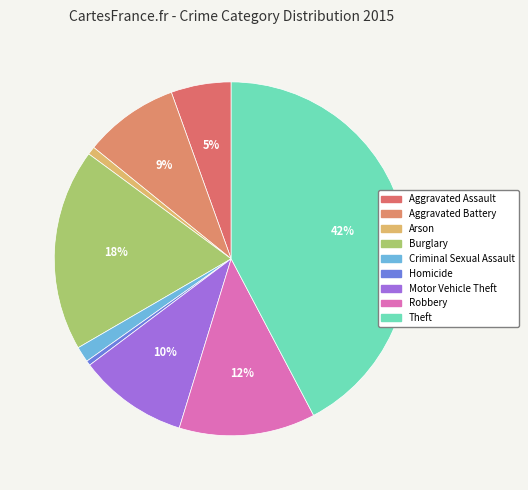

Does Theft account for over 50% of the chart?

No